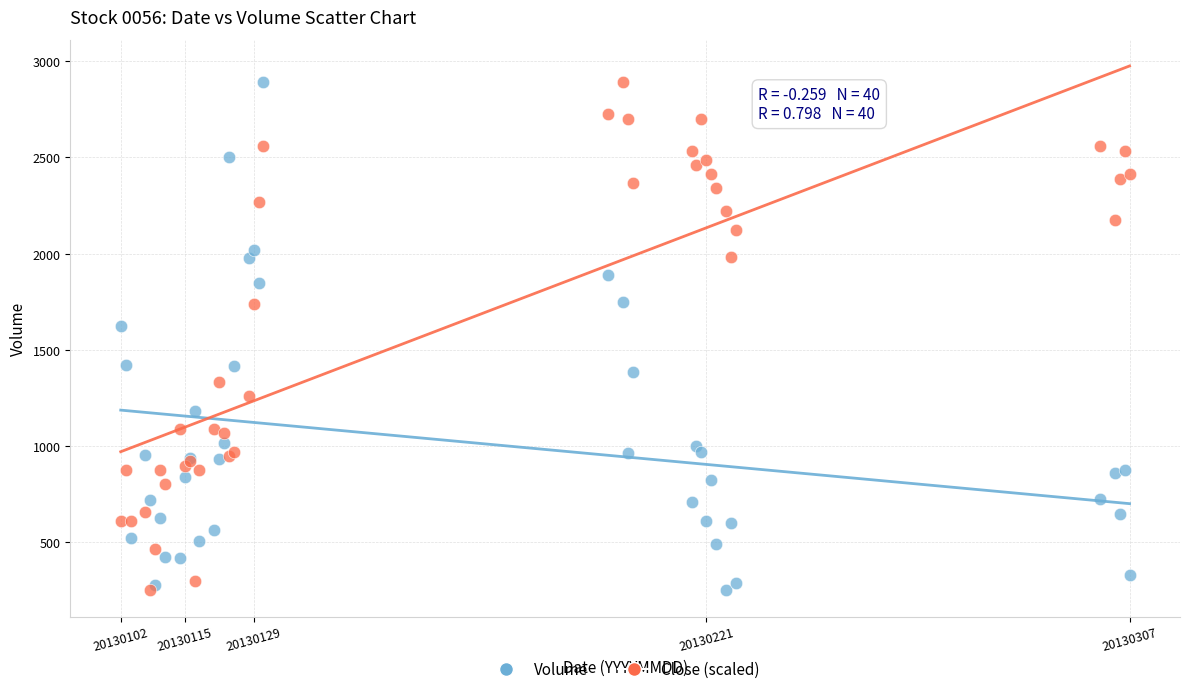

Across all series, what Y value is closest to 1571?

1623.0